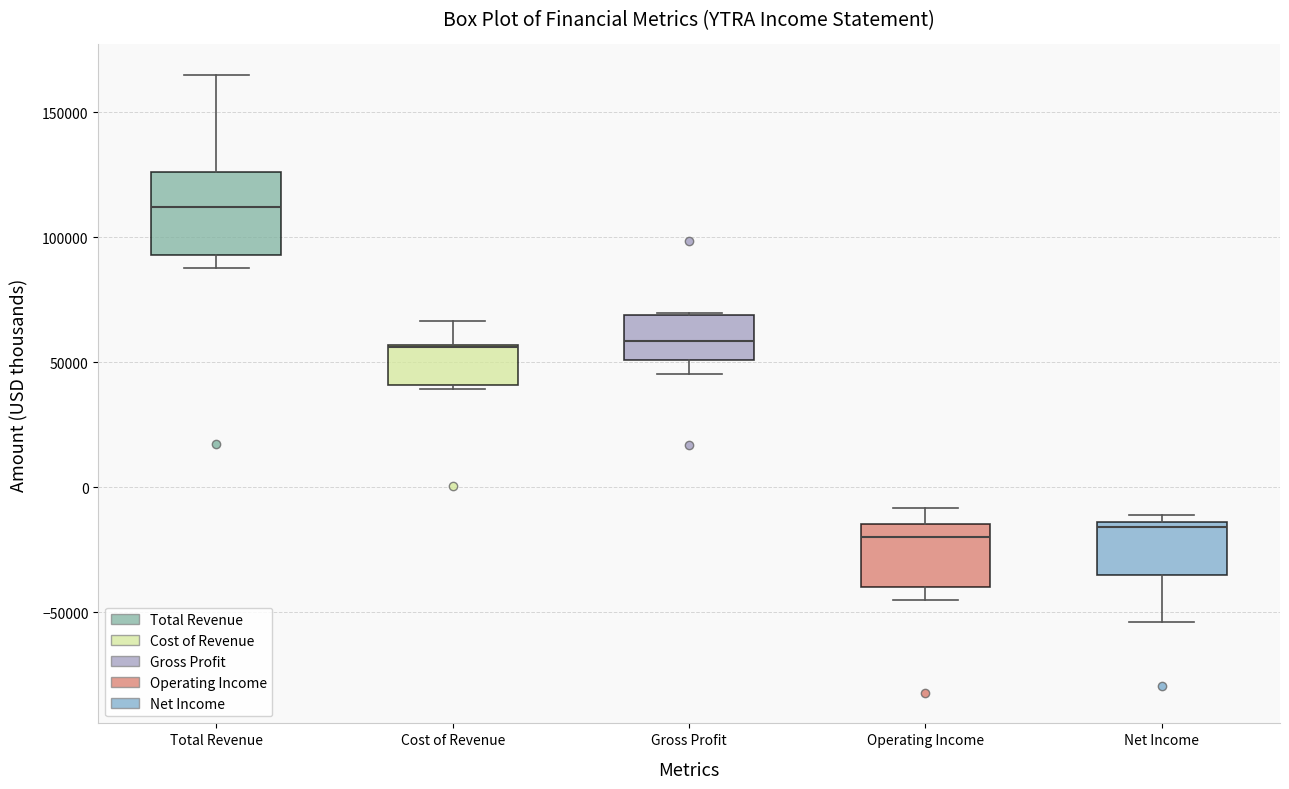

Reading left to right, read every box against the y-axis: the position of its median line, the range the box covers, and the ends of its whiskers. The values are not printed on the chart, so give them approximately, as read against the axis.

Total Revenue: median 110000, box 95000 to 125000, whiskers 90000 to 165000
Cost of Revenue: median 55000 (drawn on the box's upper edge), box 40000 to 55000, whiskers 40000 (just below the box's lower edge) to 65000
Gross Profit: median 60000, box 50000 to 70000, whiskers 45000 to 70000
Operating Income: median -20000, box -40000 to -15000, whiskers -45000 to -10000
Net Income: median -15000 (just below the box's upper edge), box -35000 to -15000, whiskers -55000 to -10000